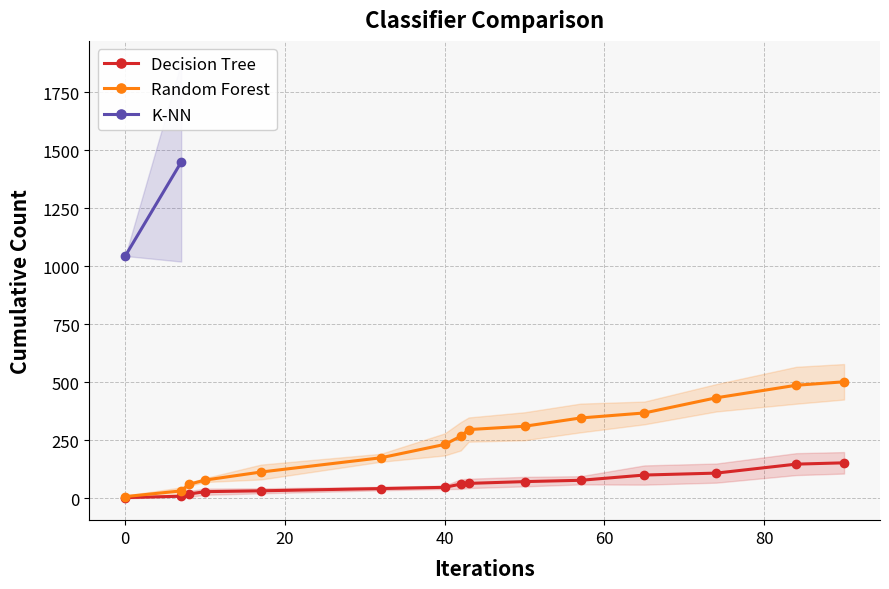

Is this an area chart (filled region under the line)?

No